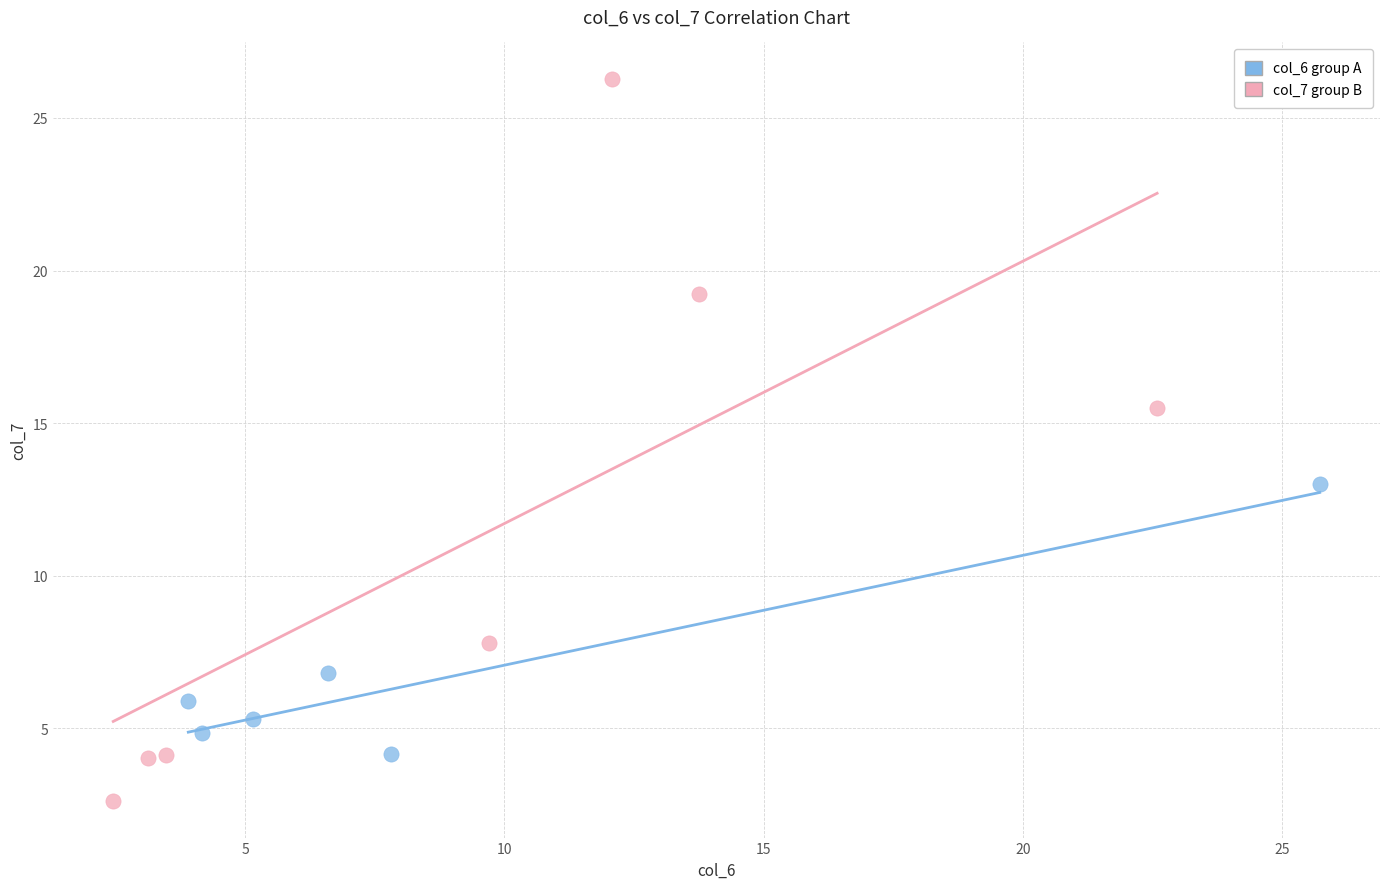

Which series contains the lowest Y value?

col_7 group B